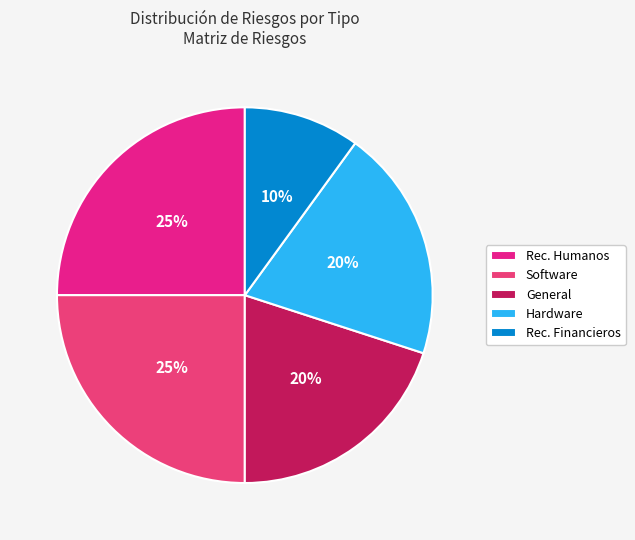

Between Rec. Humanos and General, which is larger?

Rec. Humanos